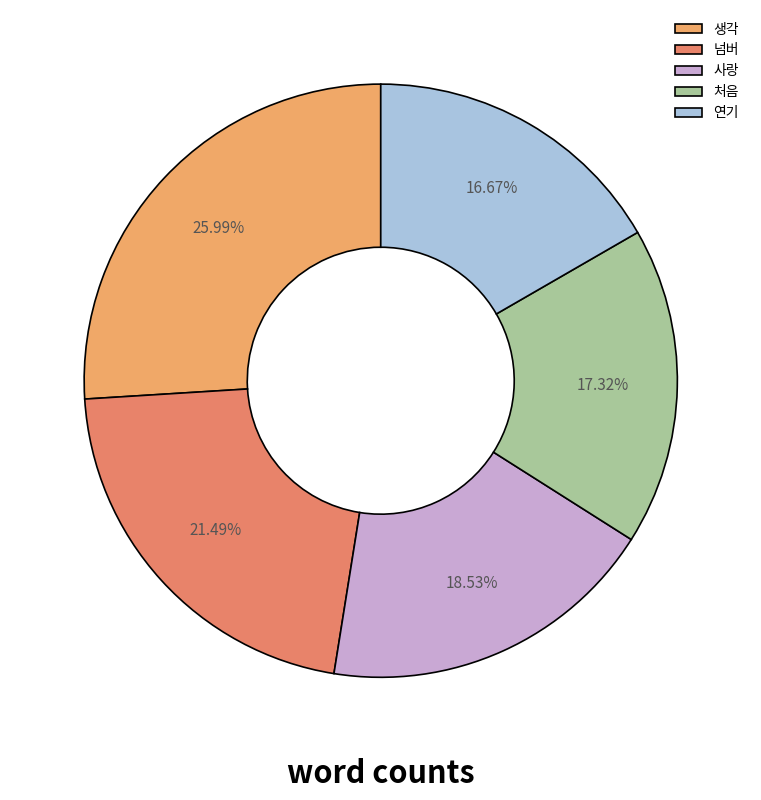

True or false: 생각 accounts for 37% of the total.

False